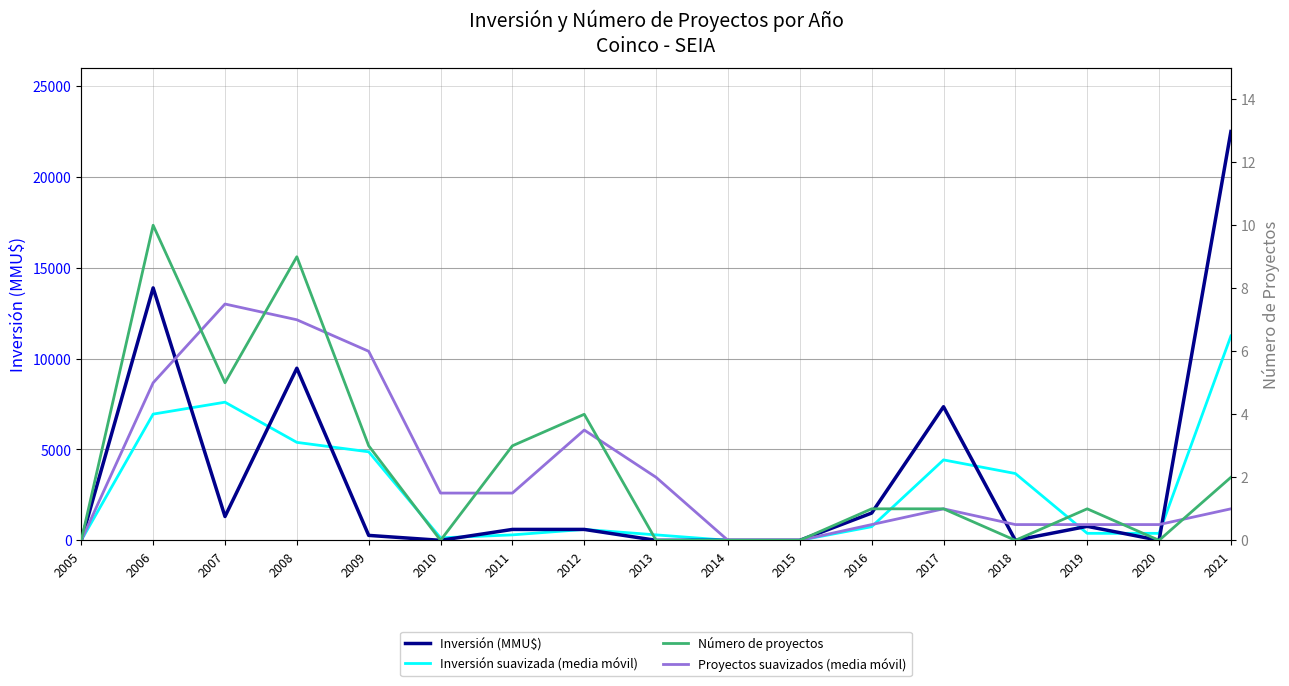

In Proyectos suavizados (media móvil), how many points are higher than both neighbors (excluding endpoints)?

3